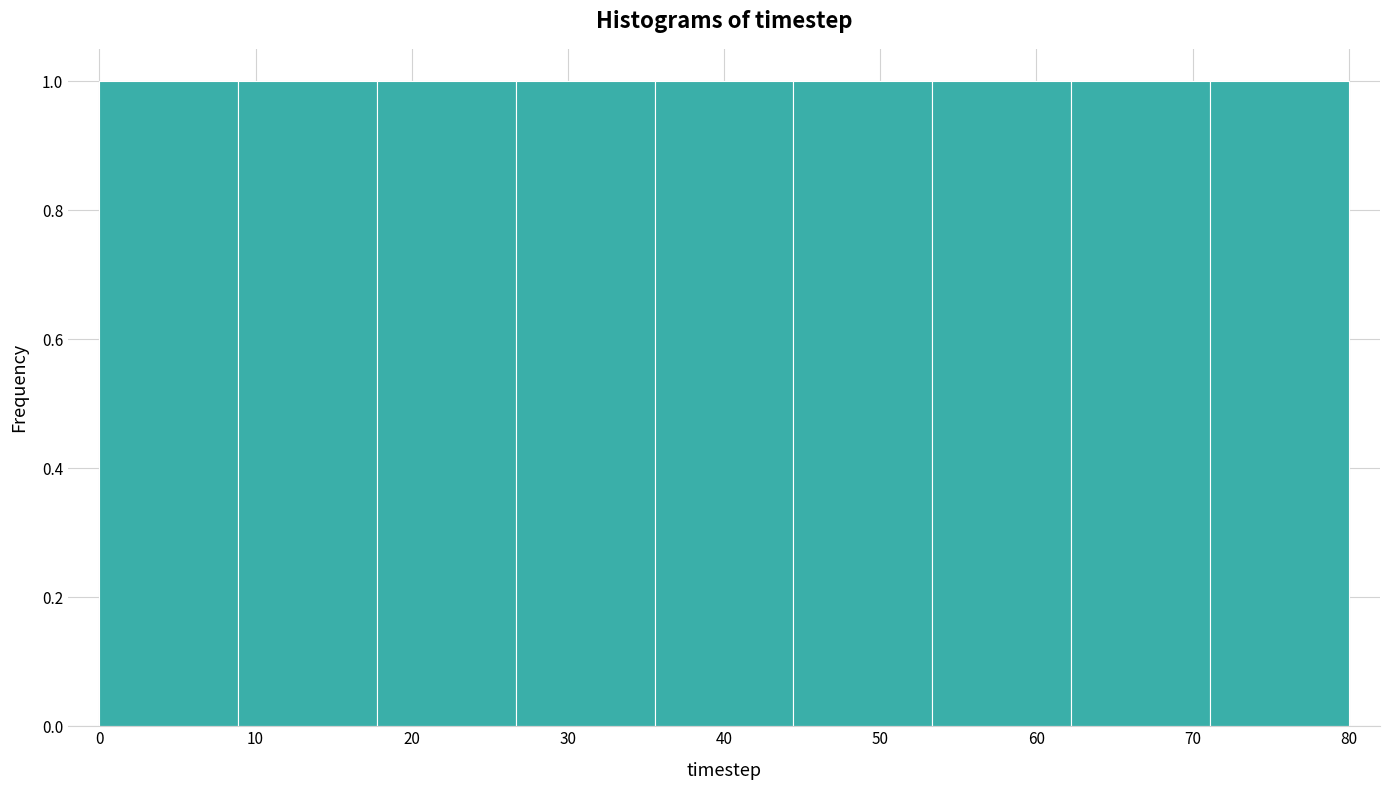

Reading left to right, transcribe this chart: for each bar, give the range it covers on the x-axis and its height. Neither the bar edges nor the heights are printed on the chart, so give them approximately, as read against the axes.

0 to 9: 1
9 to 18: 1
18 to 27: 1
27 to 36: 1
36 to 44: 1
44 to 53: 1
53 to 62: 1
62 to 71: 1
71 to 80: 1